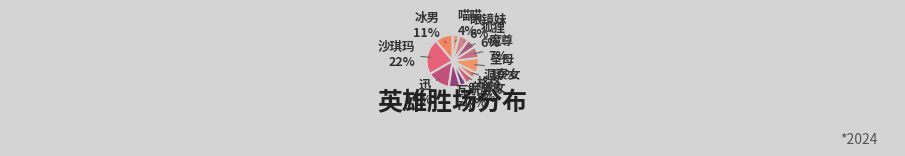

To the nearest percent, what is the average slice percentage?

8%